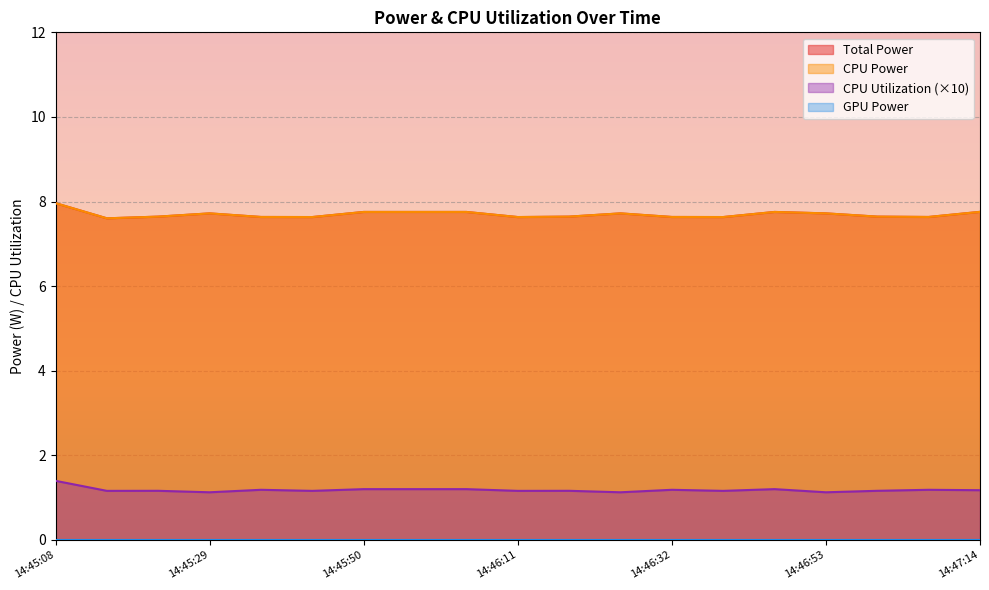

Reading left to right, what are all the values shown in this chart?

Total Power: 14:45:08=8.0	14:45:15=7.6	14:45:22=7.6	14:45:29=7.7	14:45:36=7.6	14:45:43=7.6	14:45:50=7.8	14:45:57=7.8	14:46:04=7.8	14:46:11=7.6	14:46:18=7.6	14:46:25=7.7	14:46:32=7.6	14:46:39=7.6	14:46:46=7.8	14:46:53=7.7	14:47:00=7.6	14:47:07=7.6	14:47:14=7.8
CPU Power: 14:45:08=8.0	14:45:15=7.6	14:45:22=7.6	14:45:29=7.7	14:45:36=7.6	14:45:43=7.6	14:45:50=7.8	14:45:57=7.8	14:46:04=7.8	14:46:11=7.6	14:46:18=7.6	14:46:25=7.7	14:46:32=7.6	14:46:39=7.6	14:46:46=7.8	14:46:53=7.7	14:47:00=7.6	14:47:07=7.6	14:47:14=7.8
CPU Utilization: 14:45:08=1.4	14:45:15=1.2	14:45:22=1.2	14:45:29=1.1	14:45:36=1.2	14:45:43=1.2	14:45:50=1.2	14:45:57=1.2	14:46:04=1.2	14:46:11=1.2	14:46:18=1.2	14:46:25=1.1	14:46:32=1.2	14:46:39=1.2	14:46:46=1.2	14:46:53=1.1	14:47:00=1.2	14:47:07=1.2	14:47:14=1.2